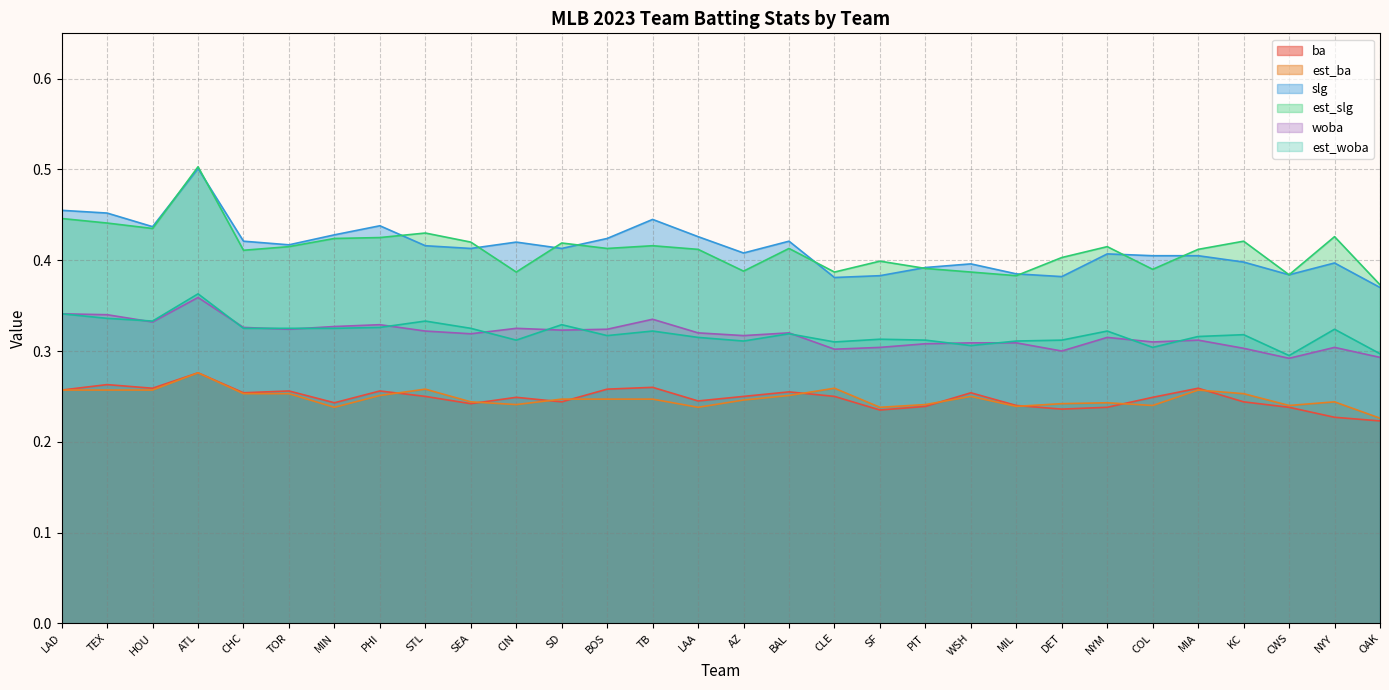

Is it true that slg equals 0.4 at DET?

True